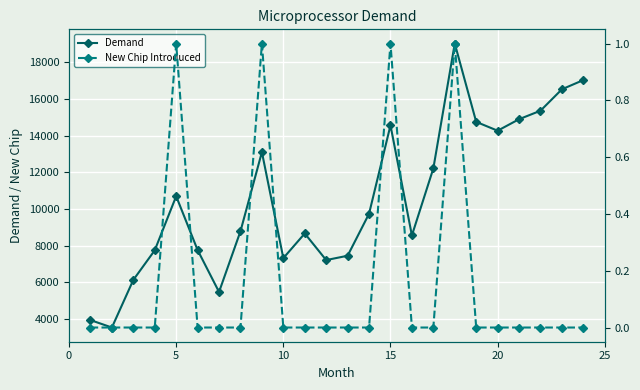

True or false: New Chip Introduced and Demand intersect in this chart.

False